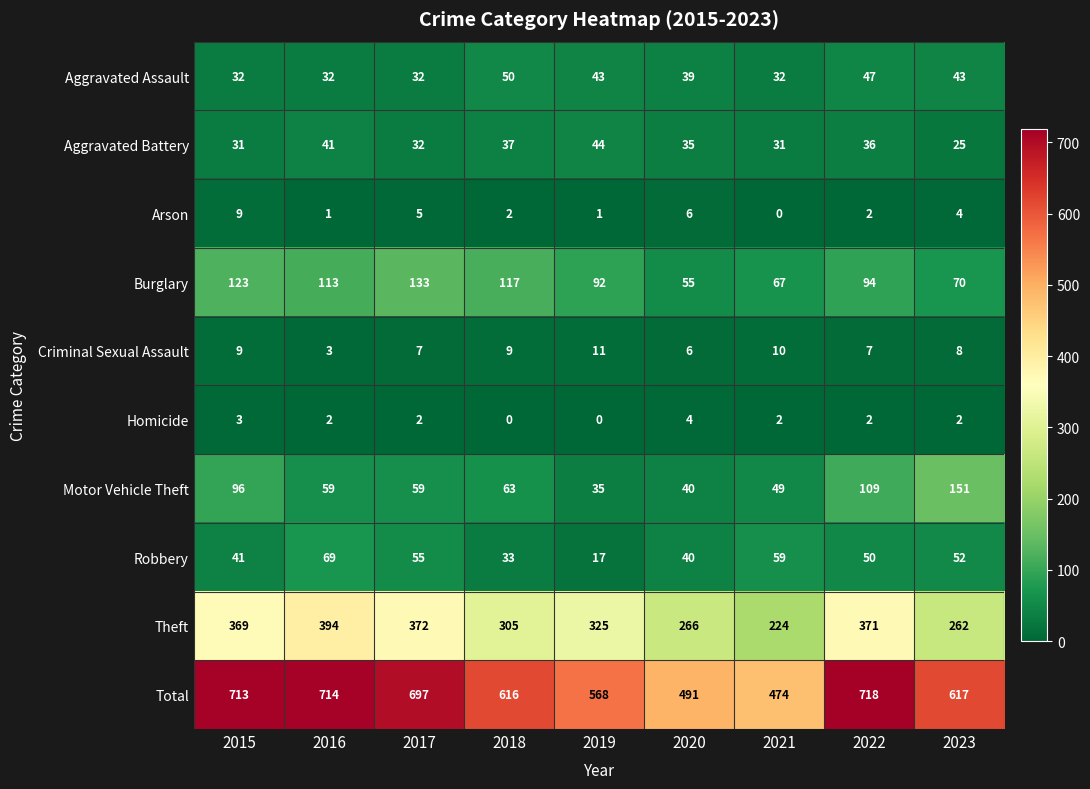

What is the total value across all series at 2020?

982